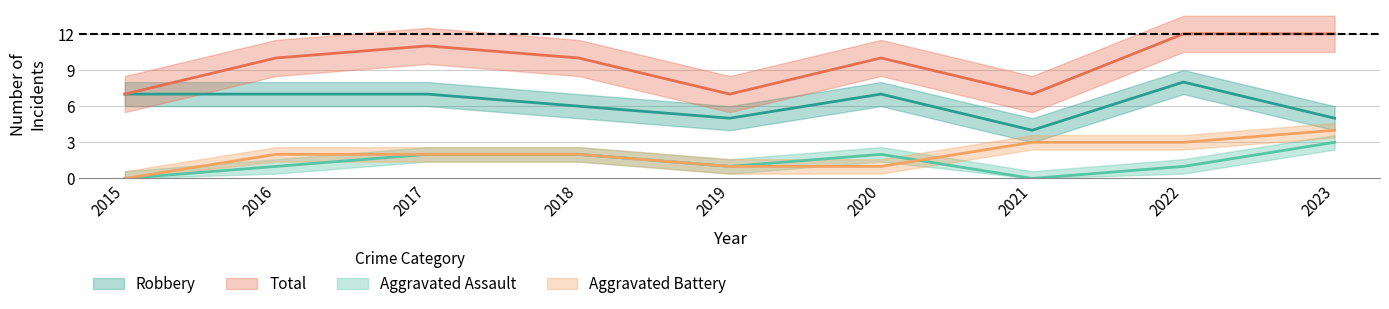

How many interior local peaks does the Total series have?

2